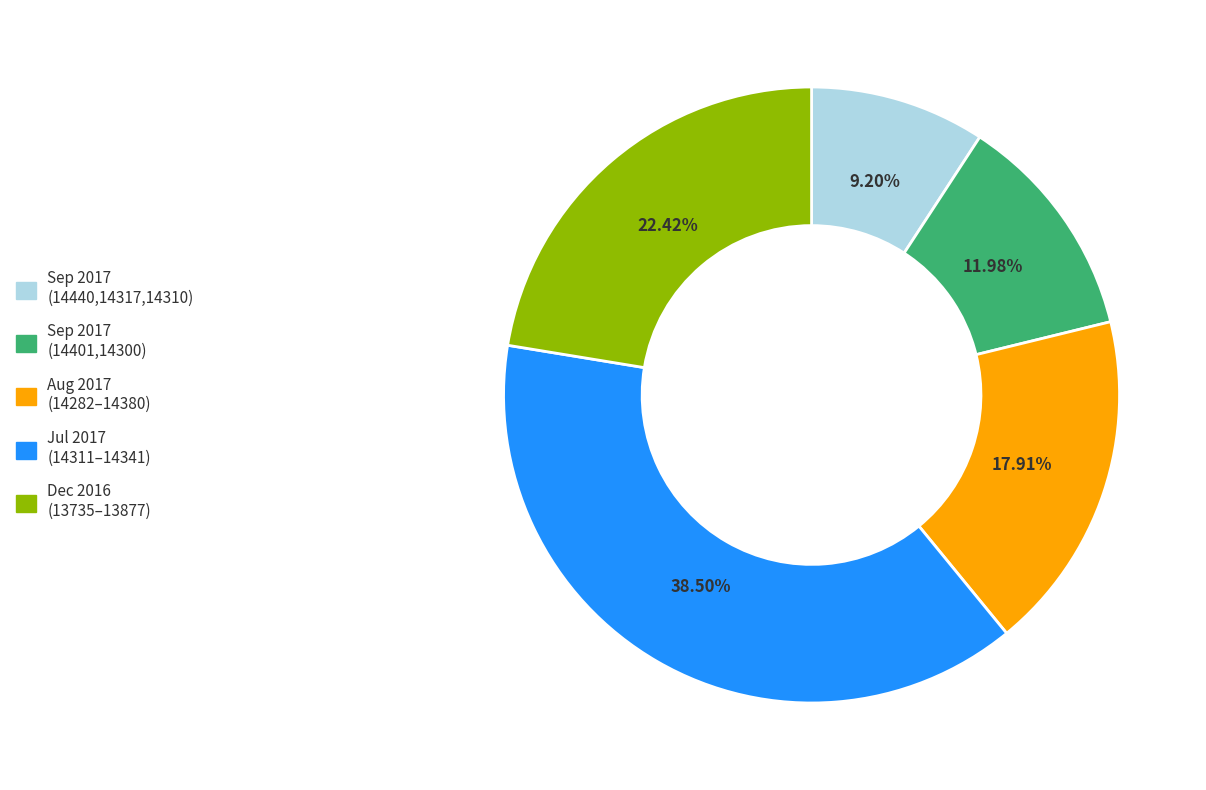

How many segments does this pie chart have?

5